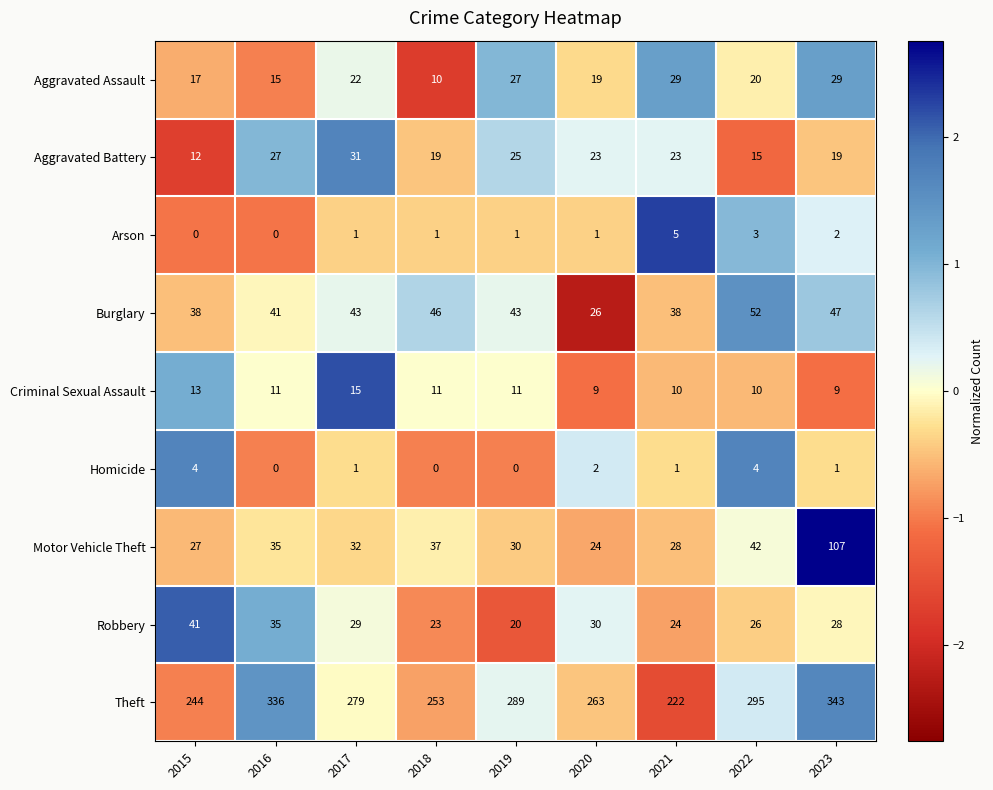

What is the sum of all Robbery values?

256